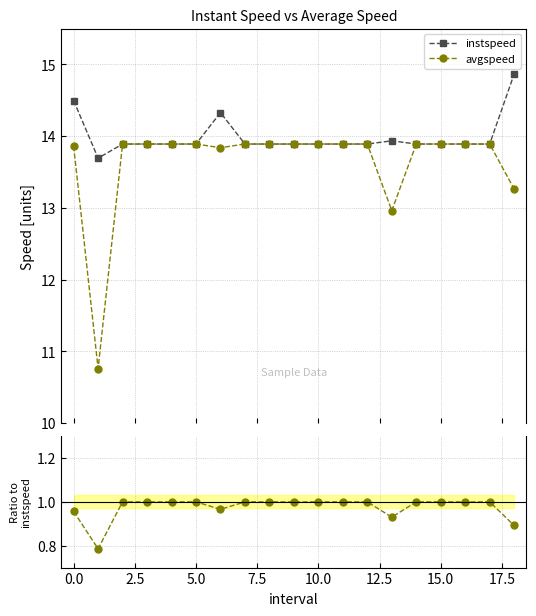

What is the value of the instspeed point at the 8th from the left?

13.9